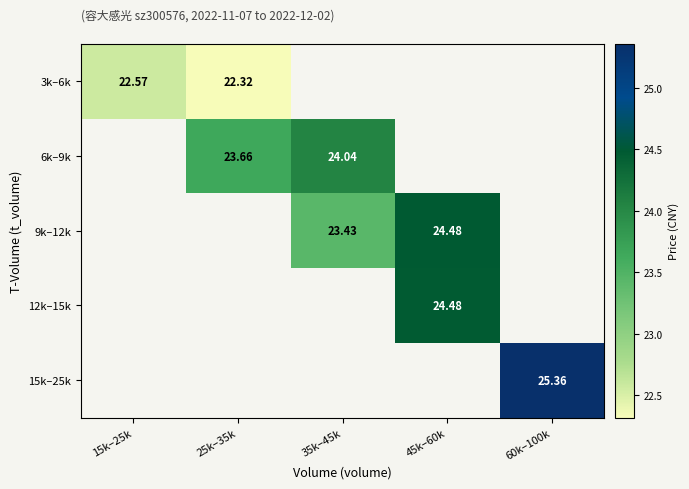

What is the approximate value of 6k–9k at 25k–35k?

23.7